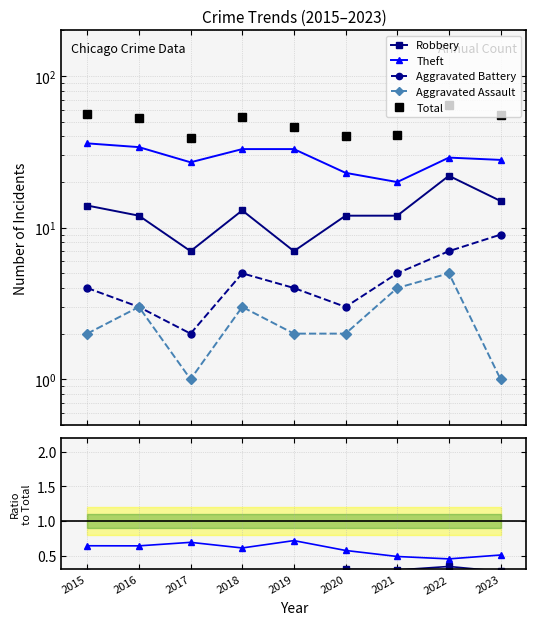

Where is the first local maximum for Aggravated Assault?

2016